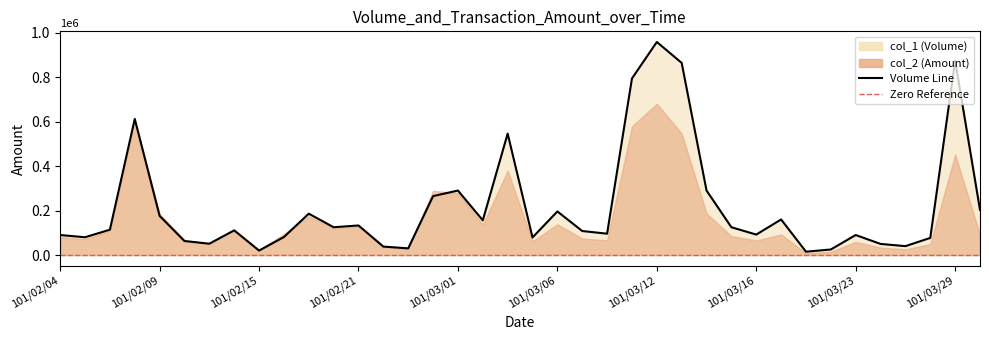

Rank the categories by value from lowest to highest.

30, 101/03/23, 31, 14, 13, 34, 33, 101/03/12, 101/03/06, 35, 19, 101/02/09, 101/03/29, 101/02/04, 32, 28, 22, 21, 101/03/16, 101/02/15, 11, 27, 12, 17, 29, 101/03/01, 10, 20, 37, 15, 16, 26, 18, 101/02/21, 23, 25, 36, 24